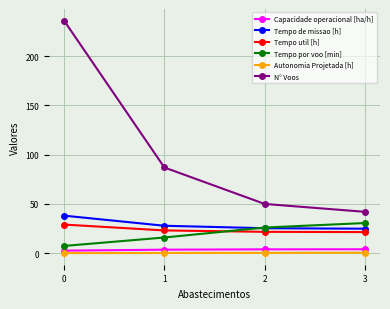

Is the value of Capacidade operacional [ha/h] at 0 greater than the value of Tempo de missao [h] at 3?

No